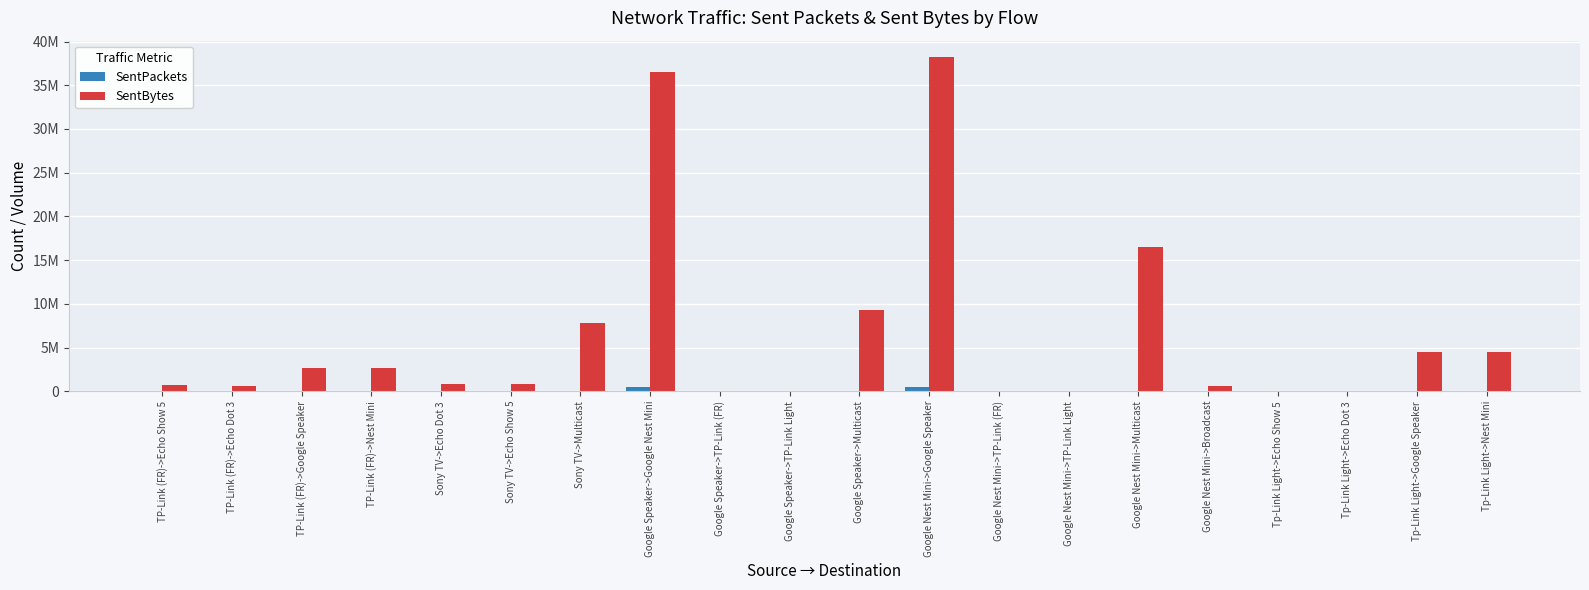

List the series in order of their peak value, highest first.

SentBytes, SentPackets